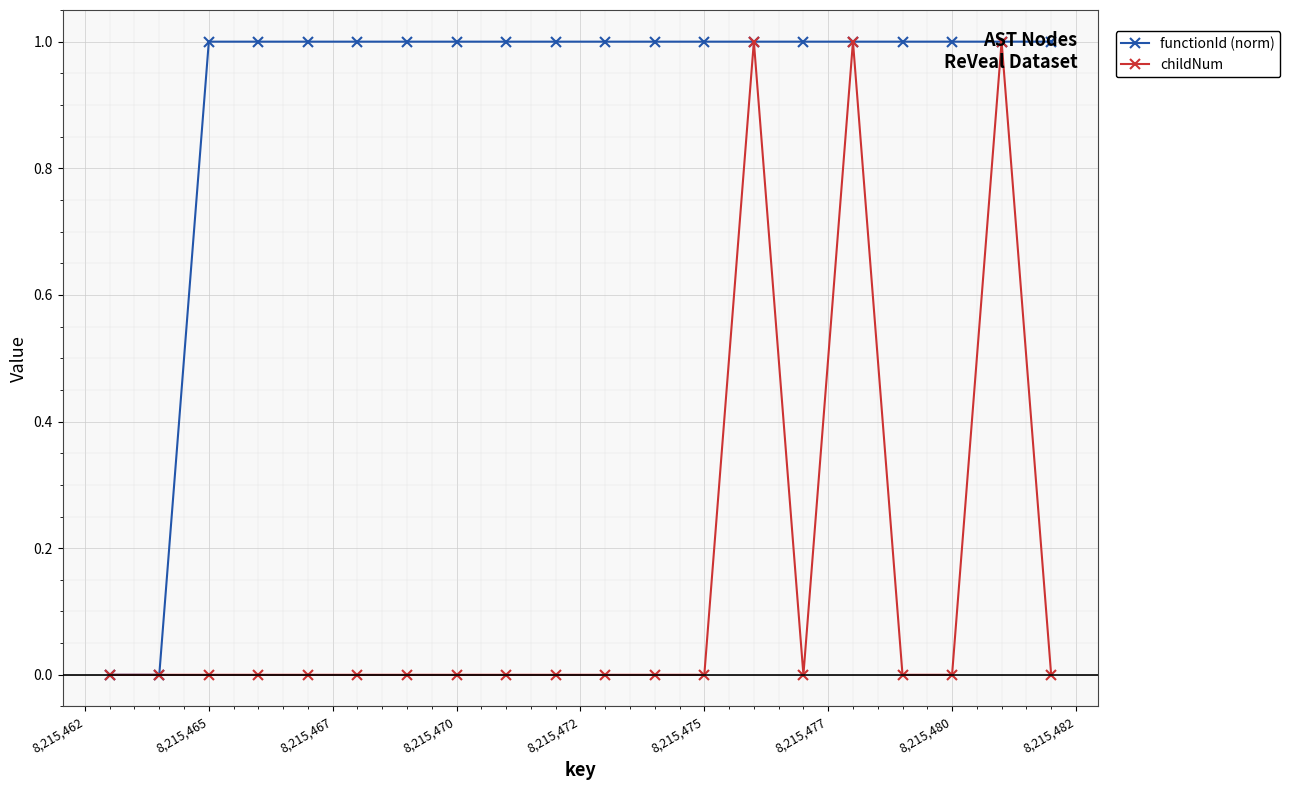

Which series has the largest total across all categories?

functionId (norm)